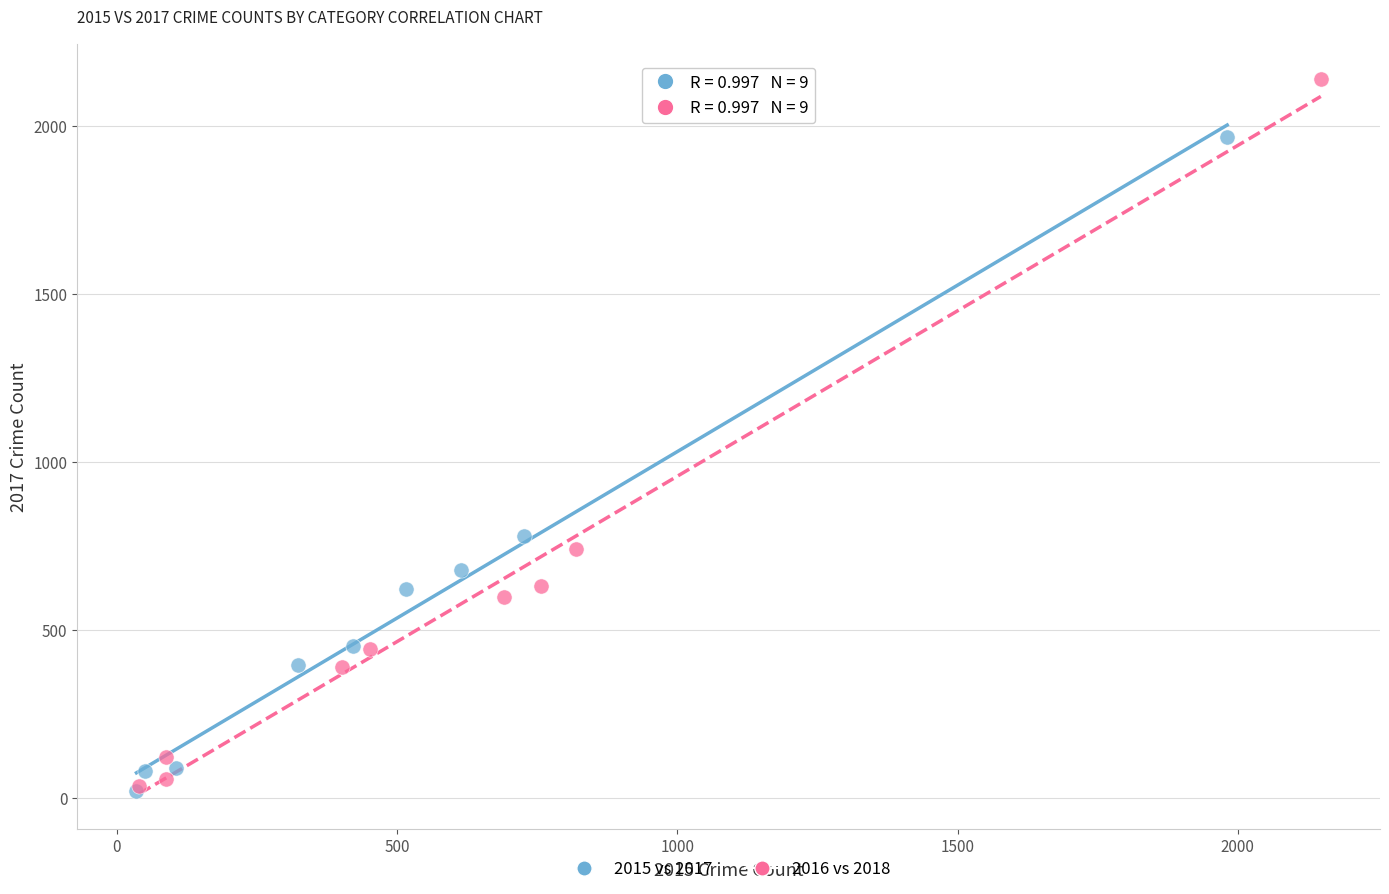

Which series reaches the maximum Y coordinate?

2016 vs 2018